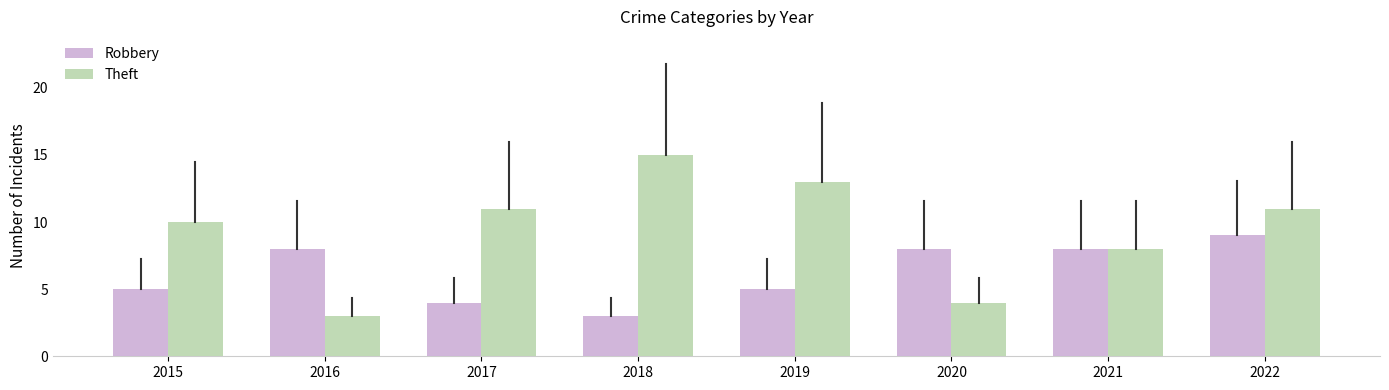

Count the number of categories in the chart.

8